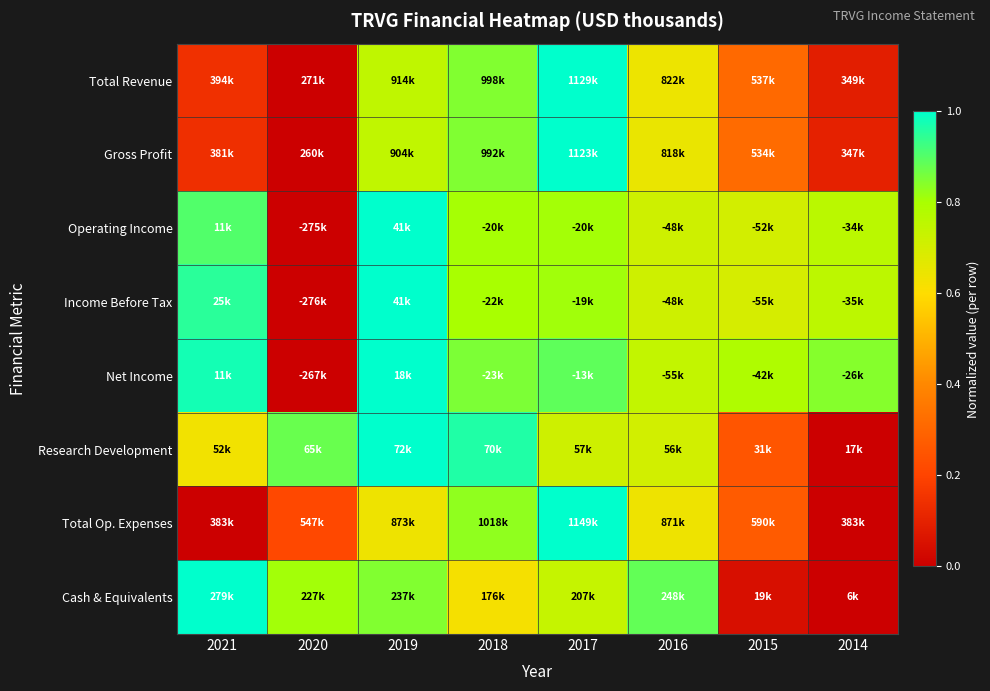

What is the greatest value displayed?

1.0